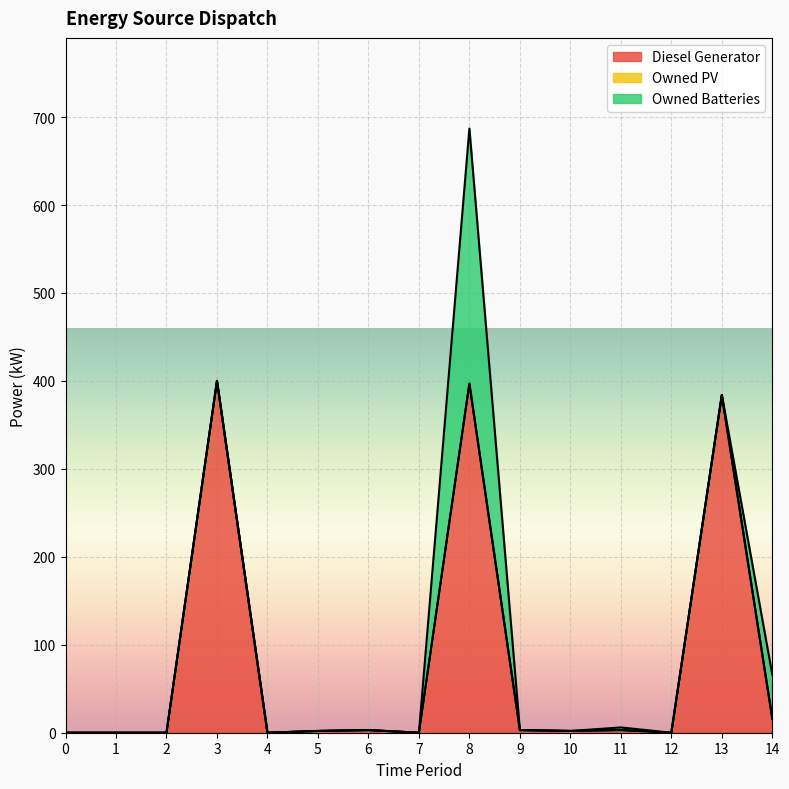

True or false: Owned Batteries has a value of -163 at 12.

False